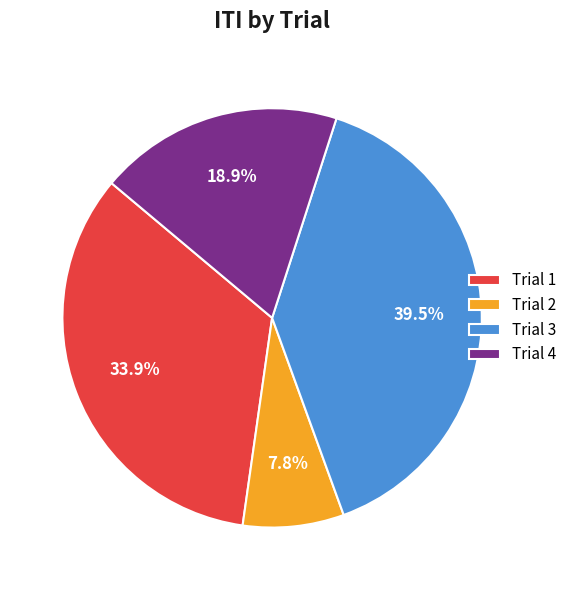

To the nearest percent, what is the difference between the Trial 3 and Trial 1 slice percentages?

6%